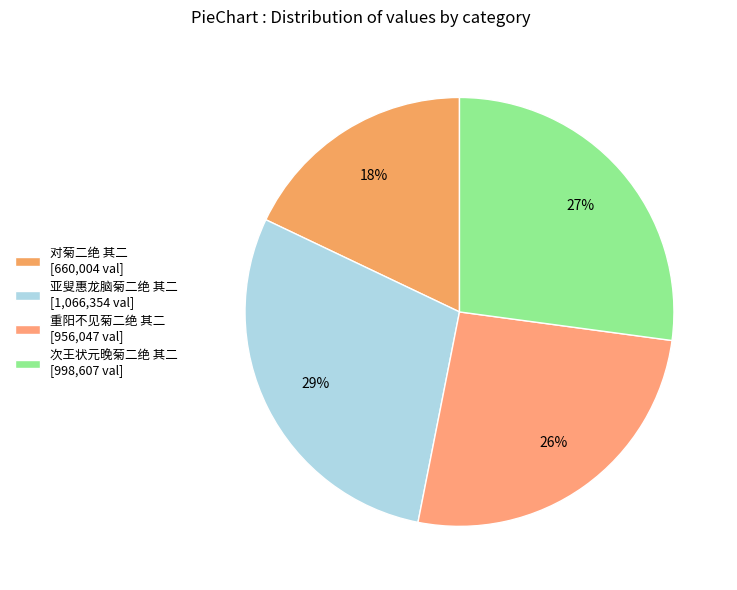

To the nearest percent, what is the combined percentage of 重阳不见菊二绝 其二 and 次王状元晚菊二绝 其二?

53%